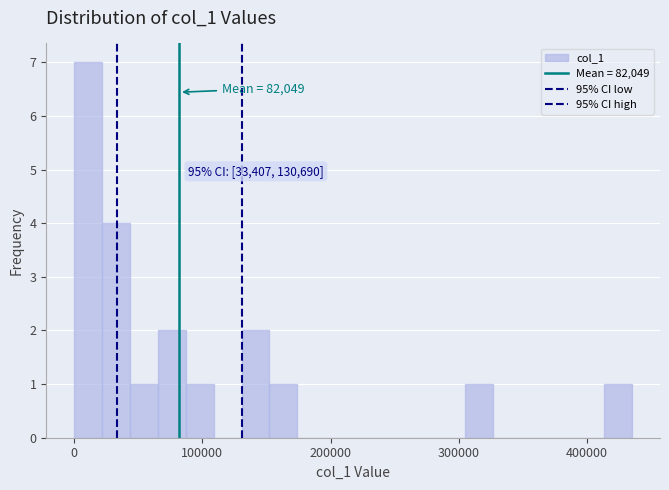

Read against the x-axis, roughly where is the centre of the tallest bar?

10000